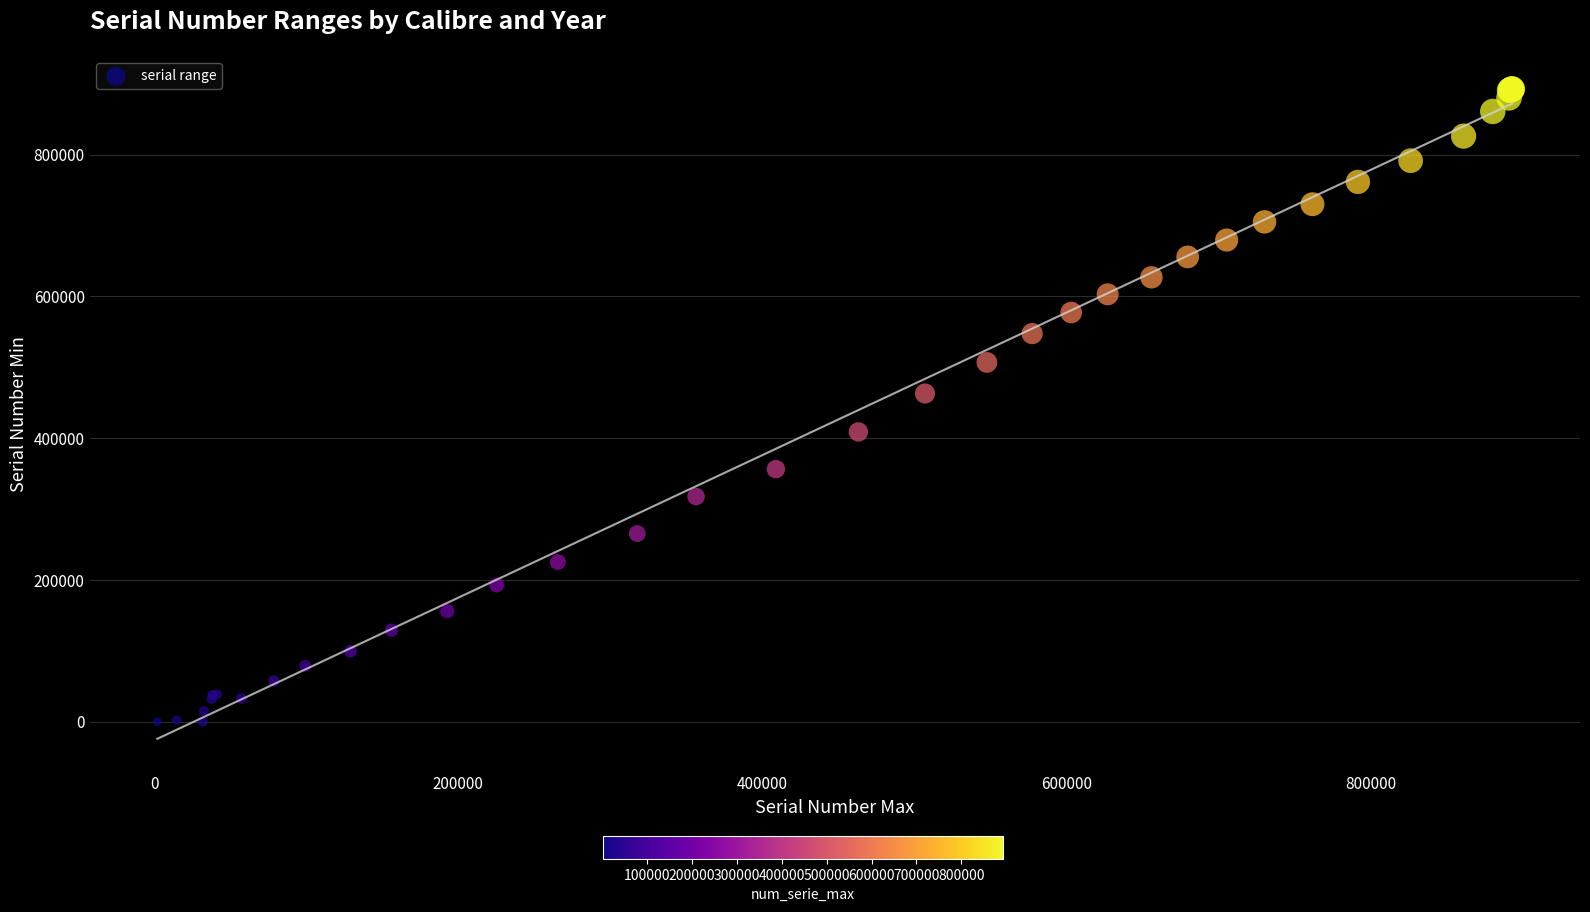

What Y value in the scatter plot is closest to 446253?

462985